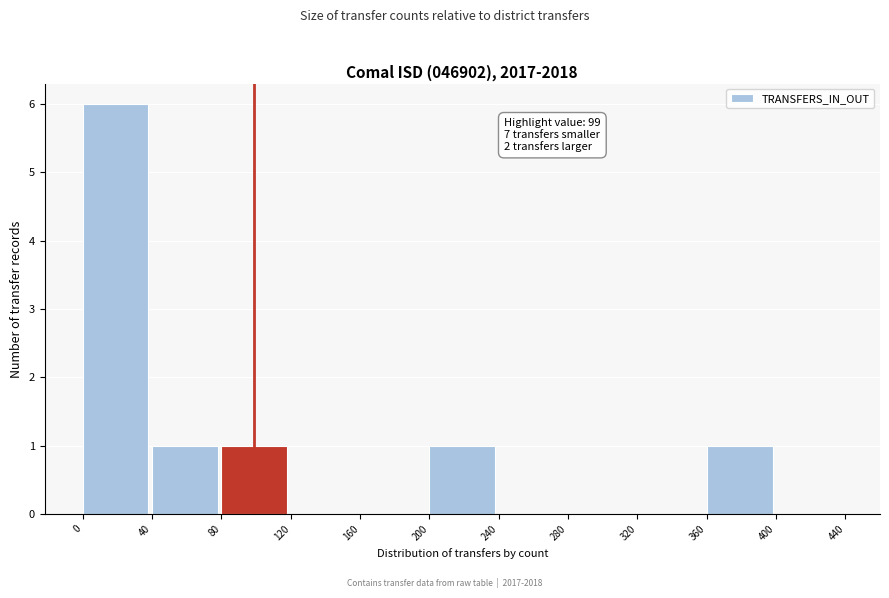

Which range on the x-axis has the tallest bar?

0 to 40